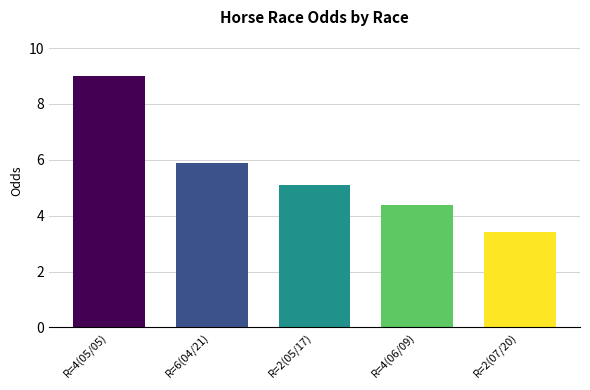

What is the change in value from R=4(05/05) to R=2(07/20)?

-5.6